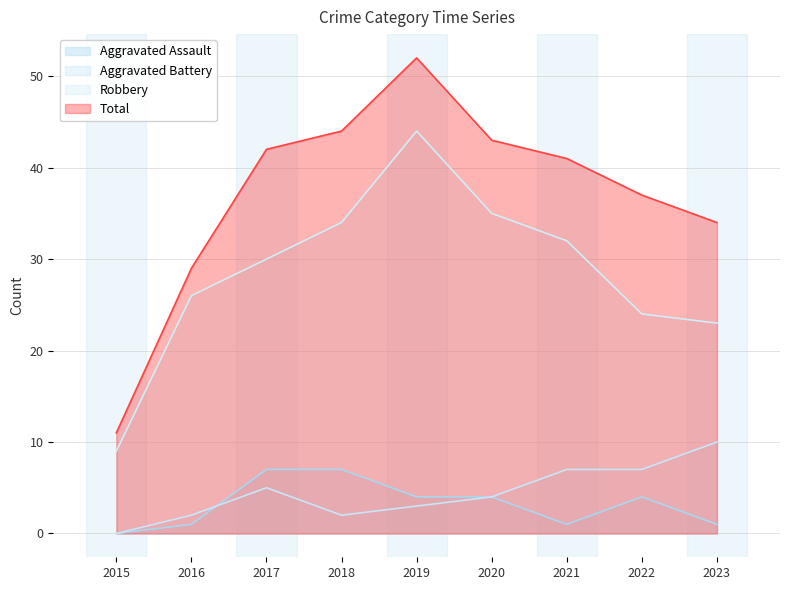

What is the total value across all series at 2018?

87